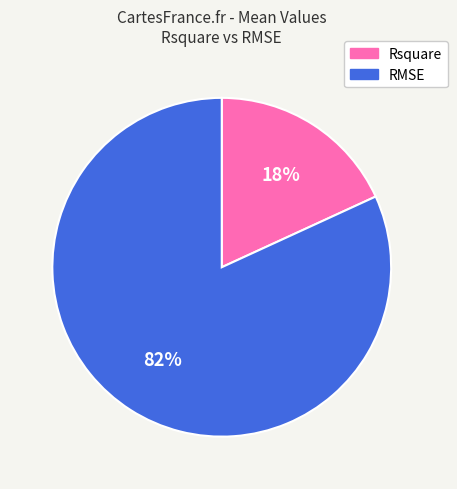

Between Rsquare and RMSE, which is larger?

RMSE